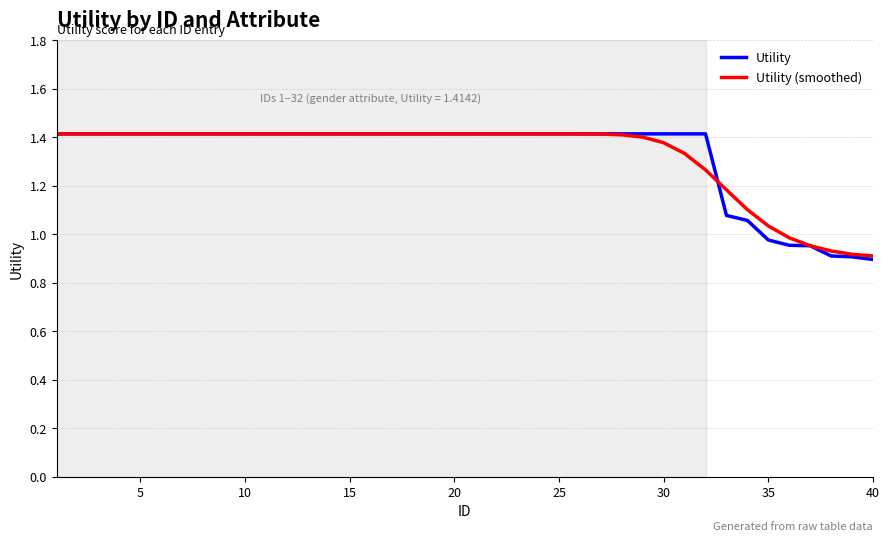

What is the difference between the maximum and minimum values in the Utility (smoothed) series?

0.5